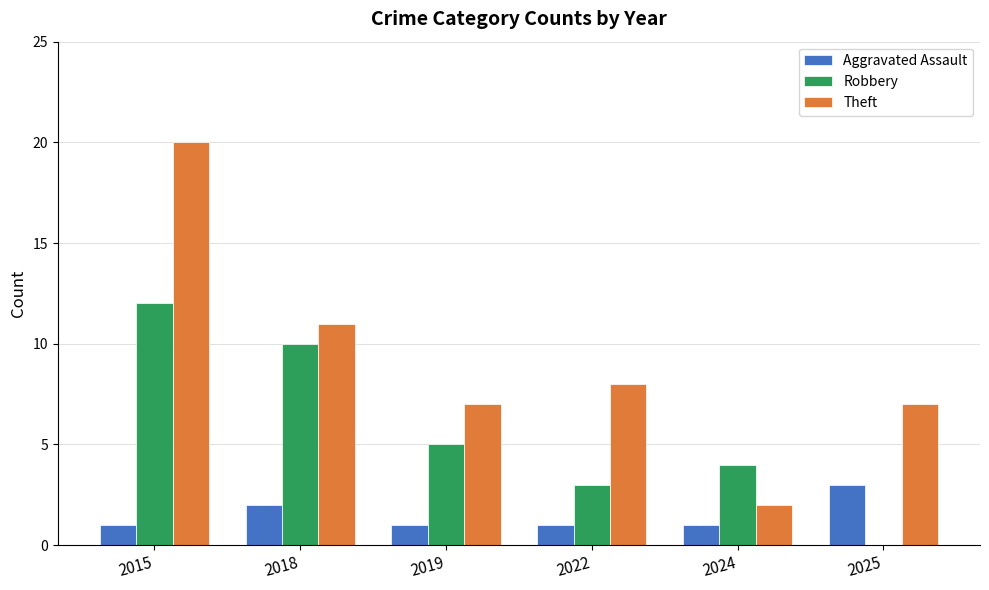

True or false: Theft has a value of 4 at 2019.

False